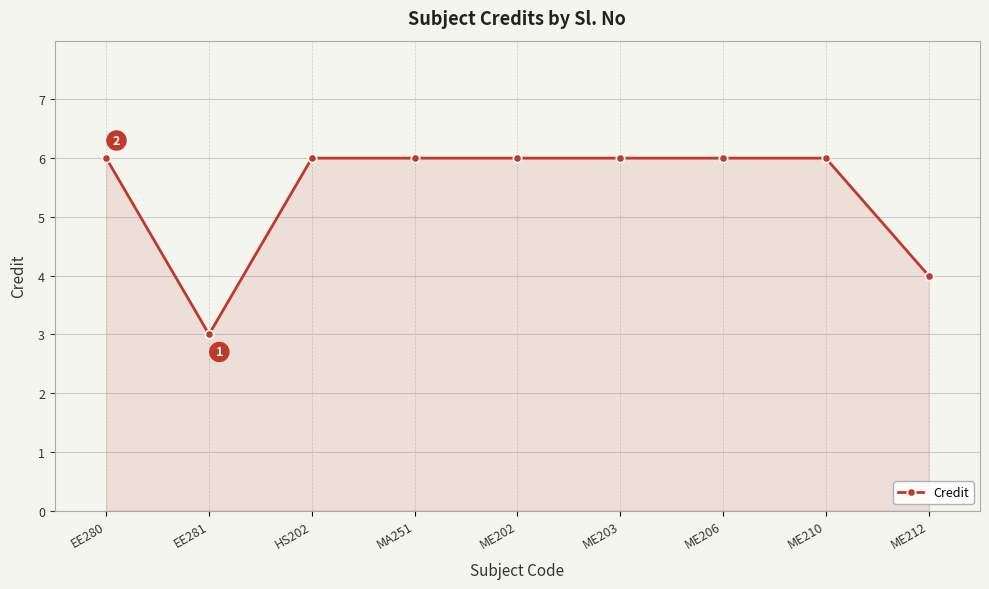

What is the ratio of the value at EE280 to the value at MA251?

1.0